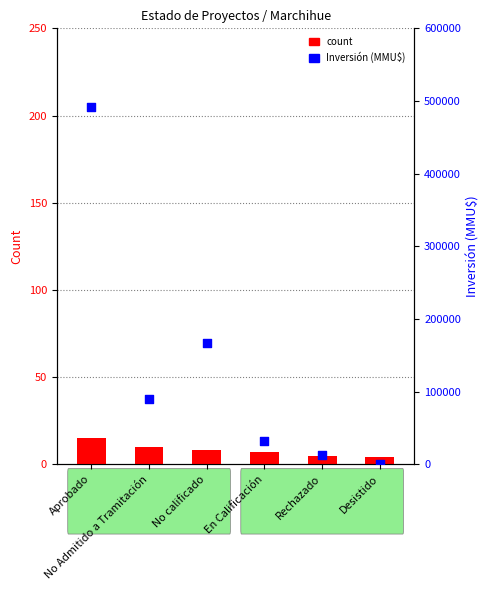

Which series contains the lowest Y value?

count